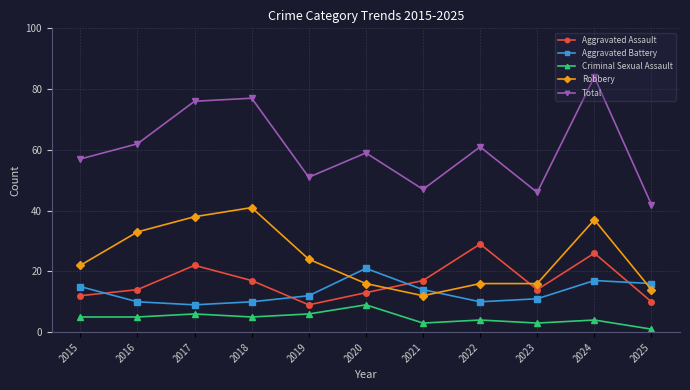

True or false: Total and Aggravated Assault cross at least once.

False